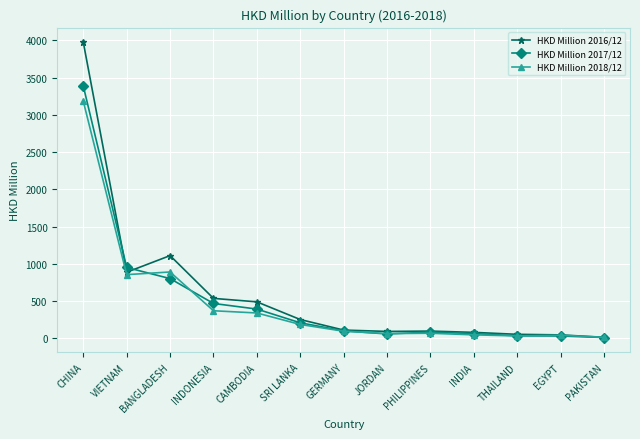

At which label does HKD Million 2018/12 reach its peak?

CHINA